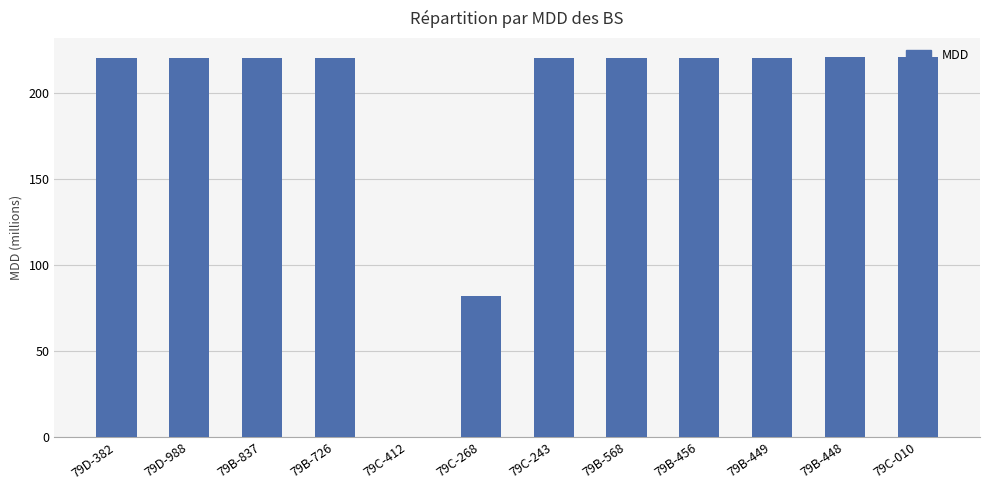

Are the bars horizontal?

No